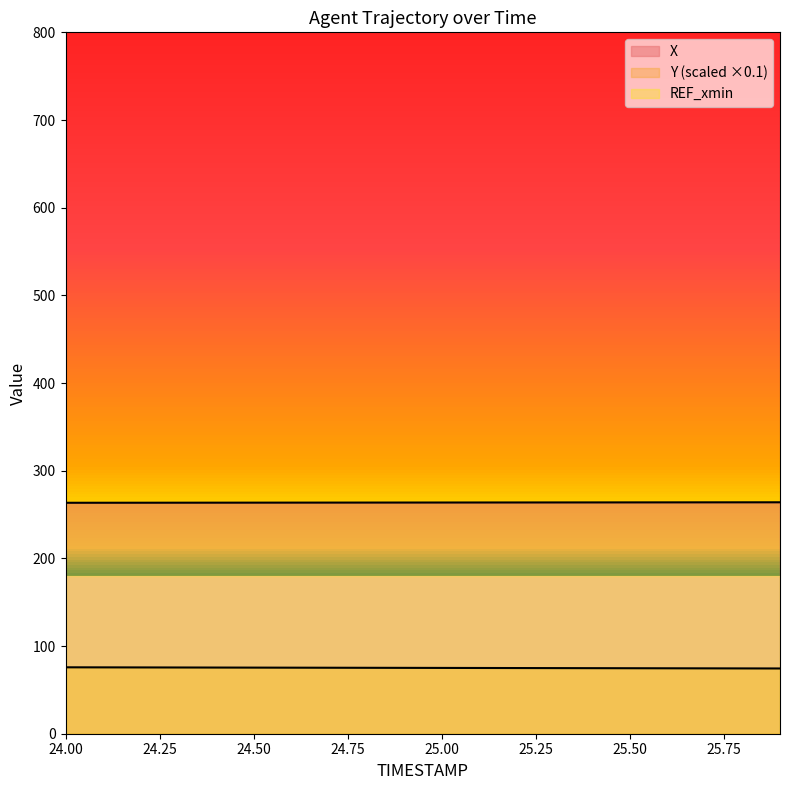

What is the sum of the X values at 25.3 and 24.9?

527.5